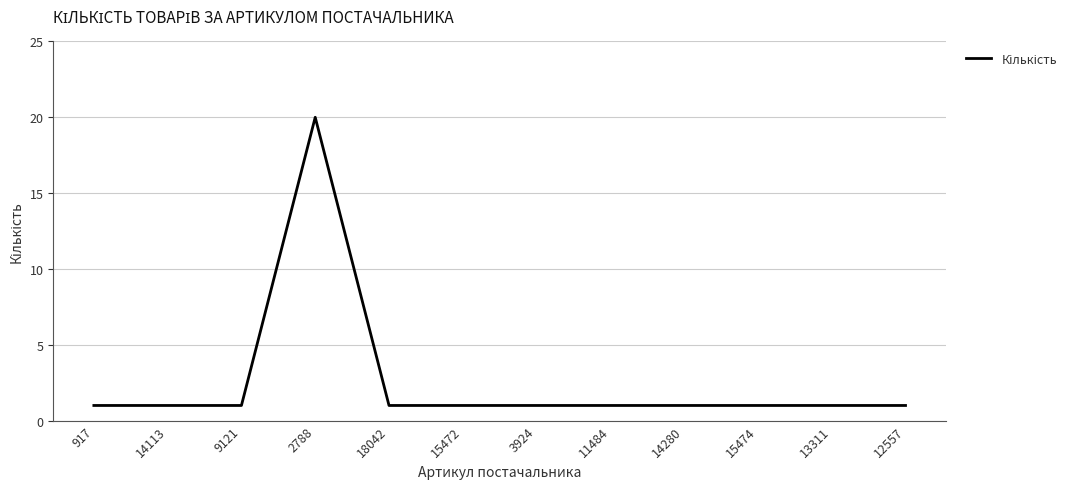

Is it true that the value at 12557 is 0?

False